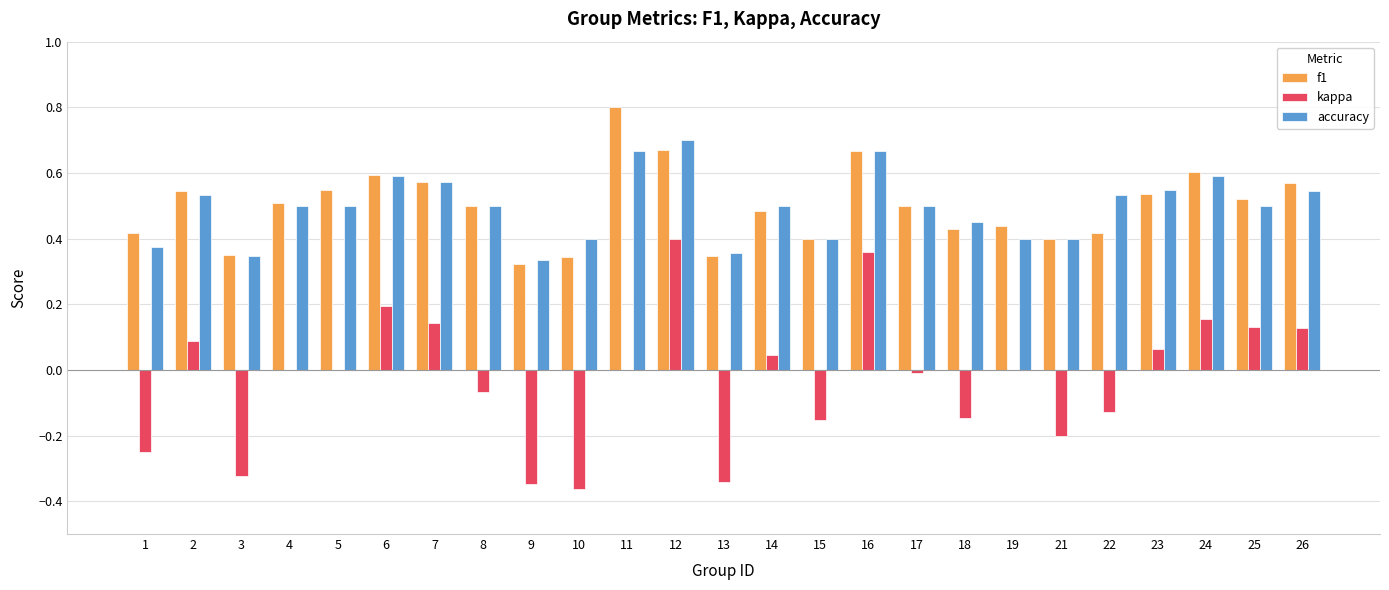

The accuracy series shows 0.5 at 22. True or false?

True